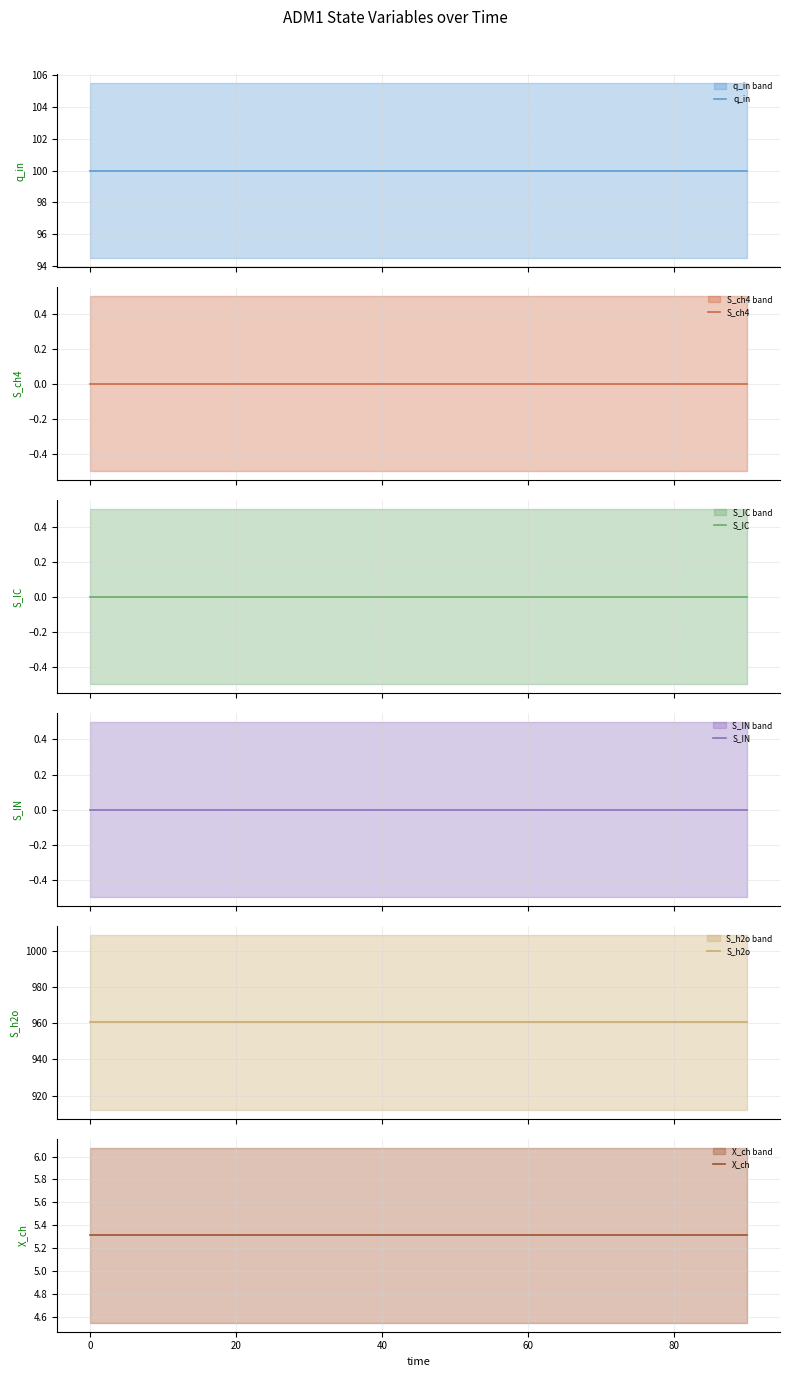

Does the chart display data point markers on the line(s)?

No